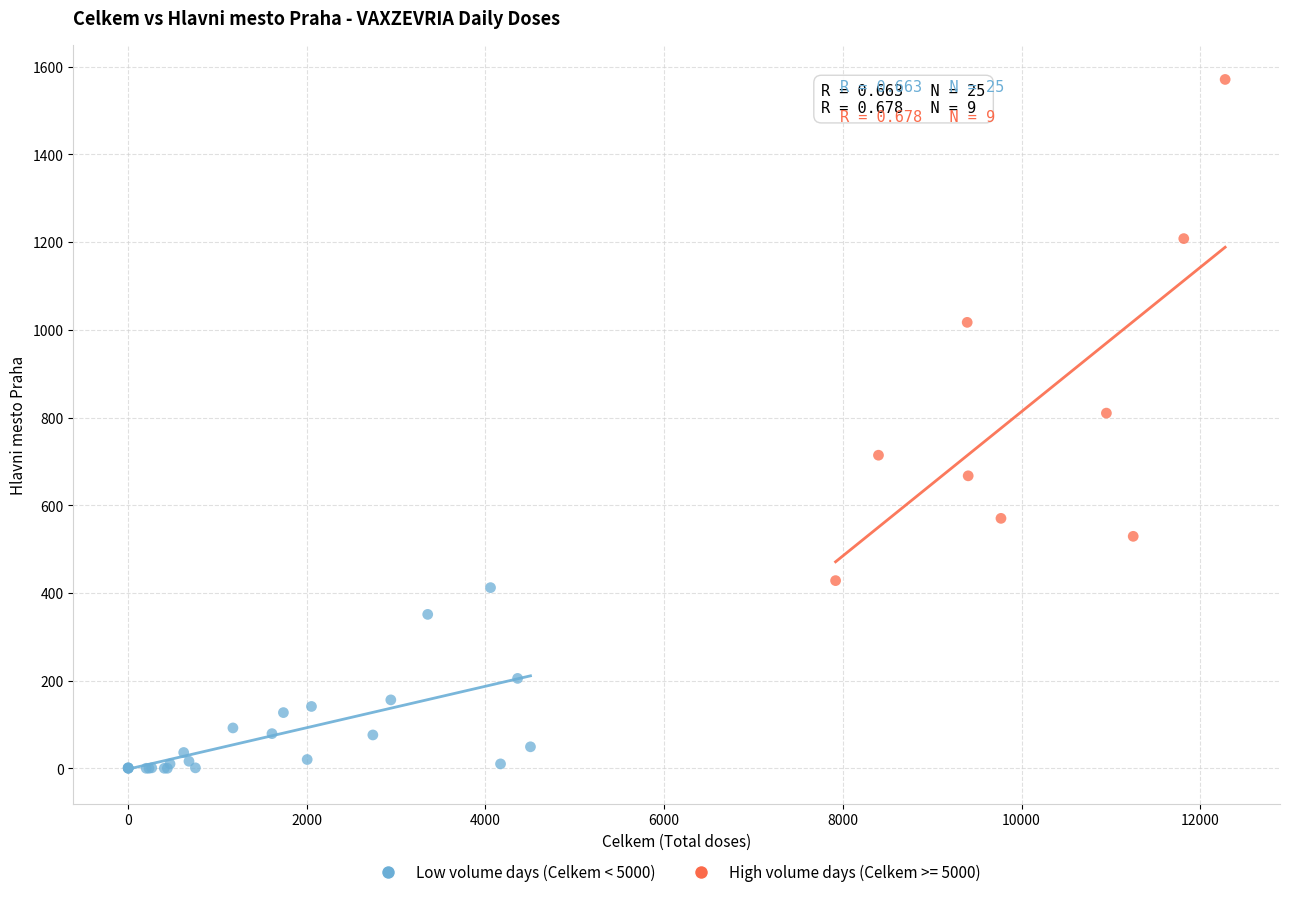

Which series reaches the minimum Y coordinate?

Low volume days (Celkem < 5000)